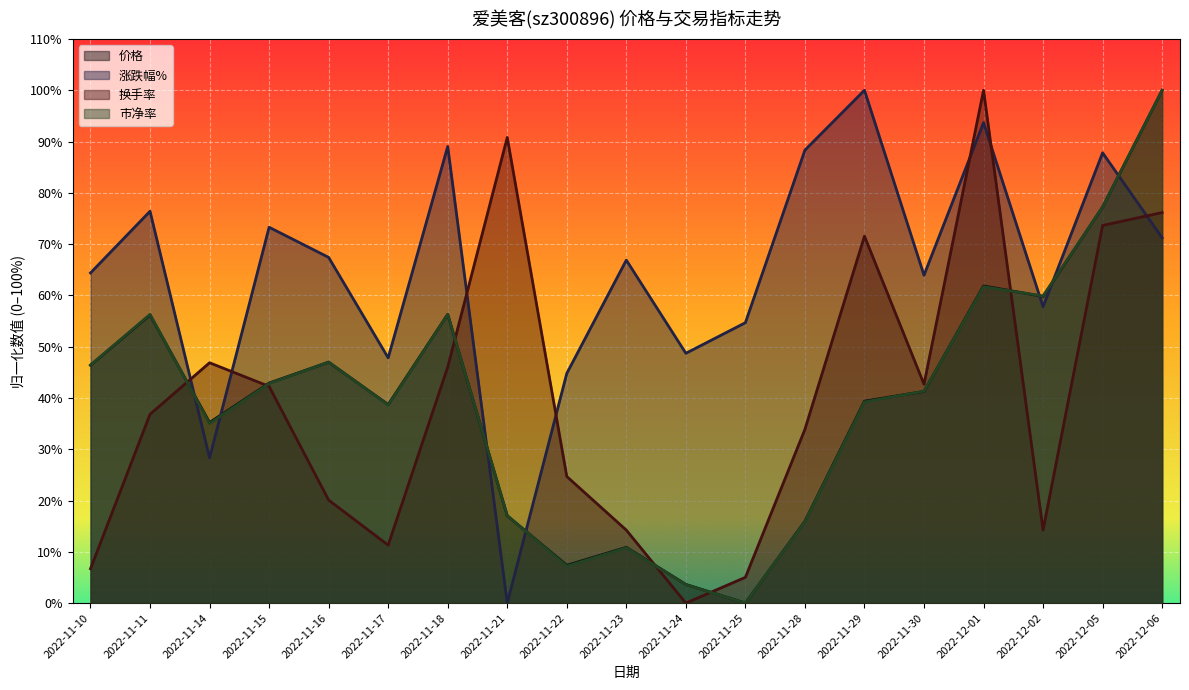

Where is the first local minimum for 换手率?

2022-11-17